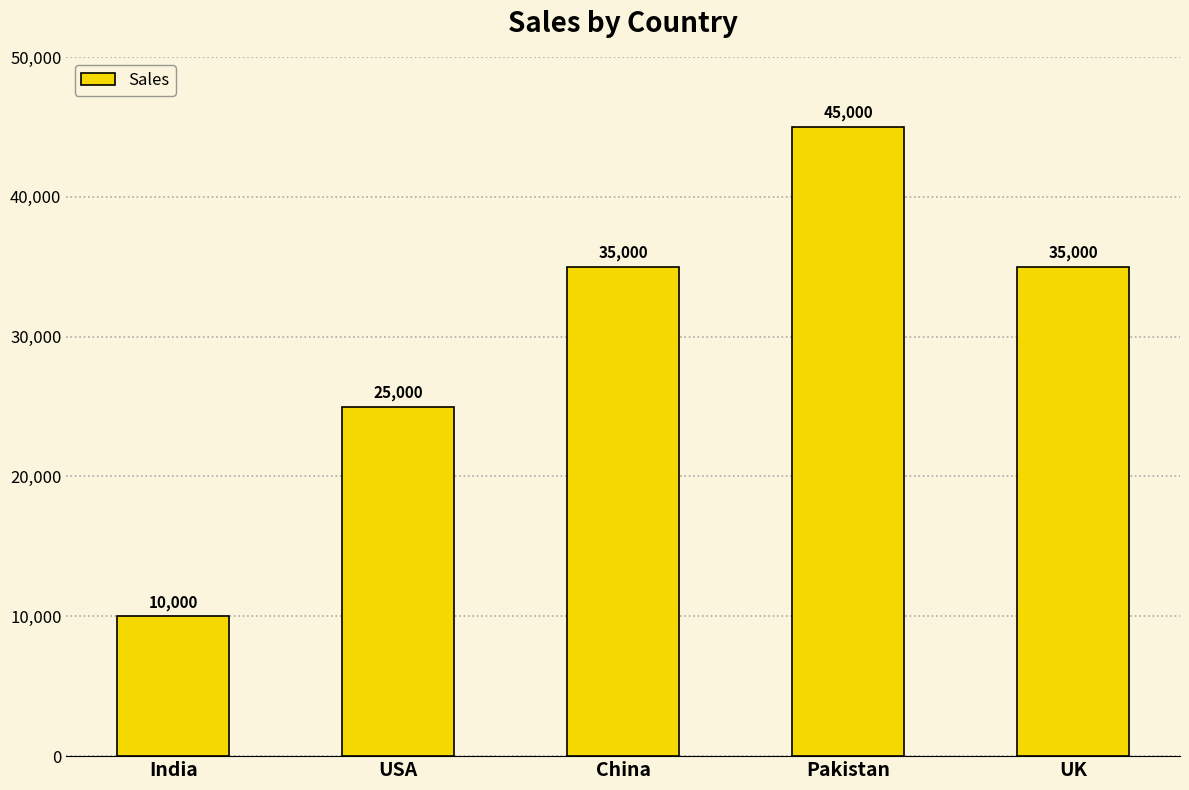

What is the average value?

30000